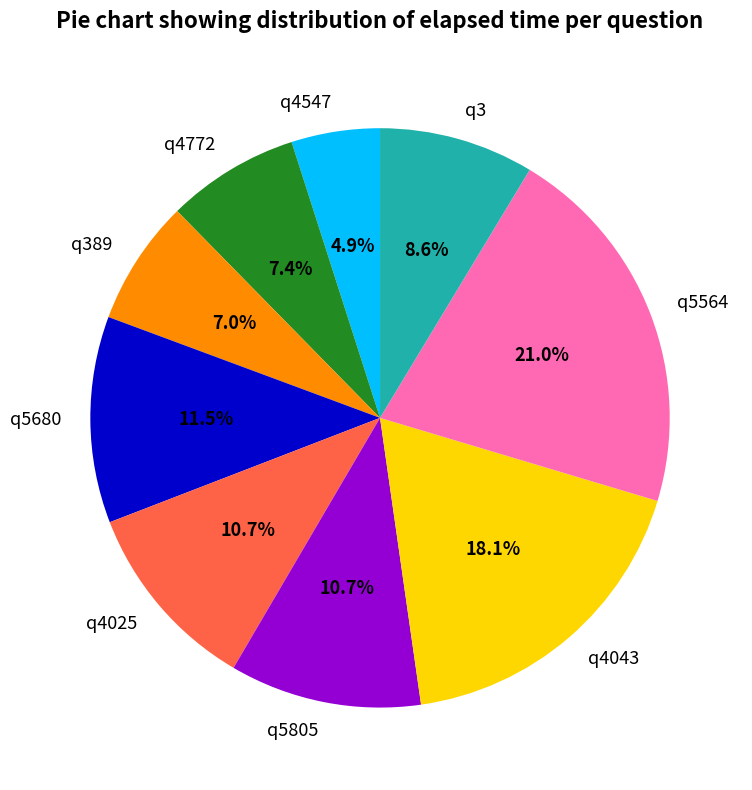

Which slice is the smallest?

q4547